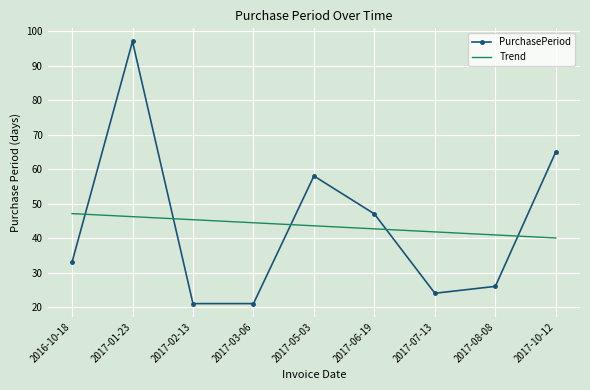

What is the maximum value shown in the chart?

97.0